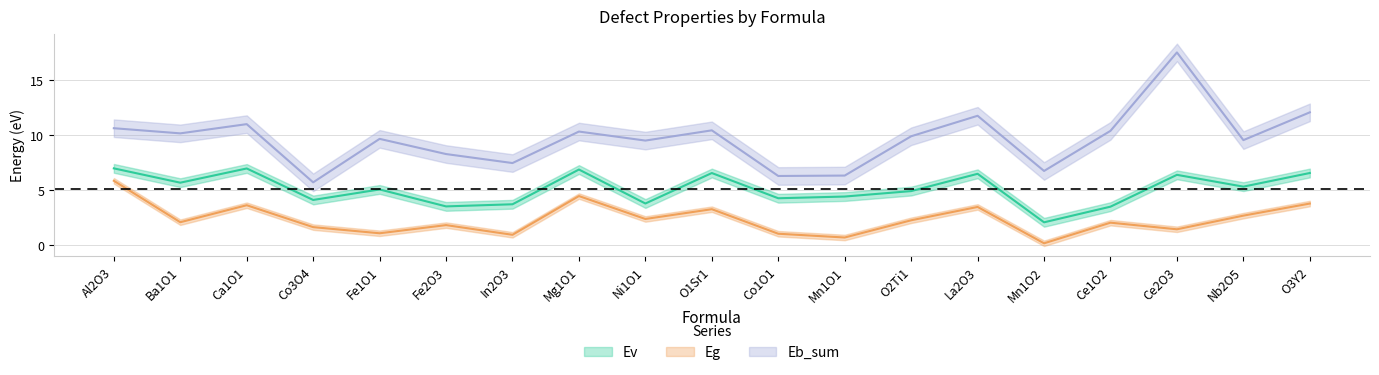

Is the value of Eg at Co3O4 greater than the value of Ev at O1Sr1?

No